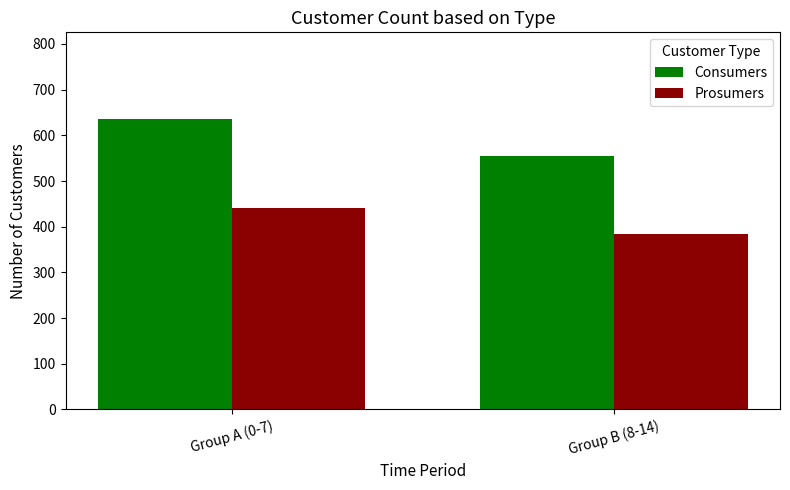

What is the average value of the Consumers series?

595.3